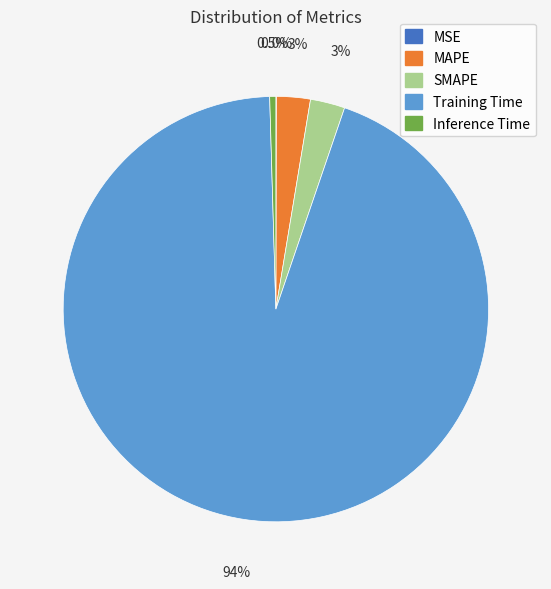

Which slice is the largest?

Training Time